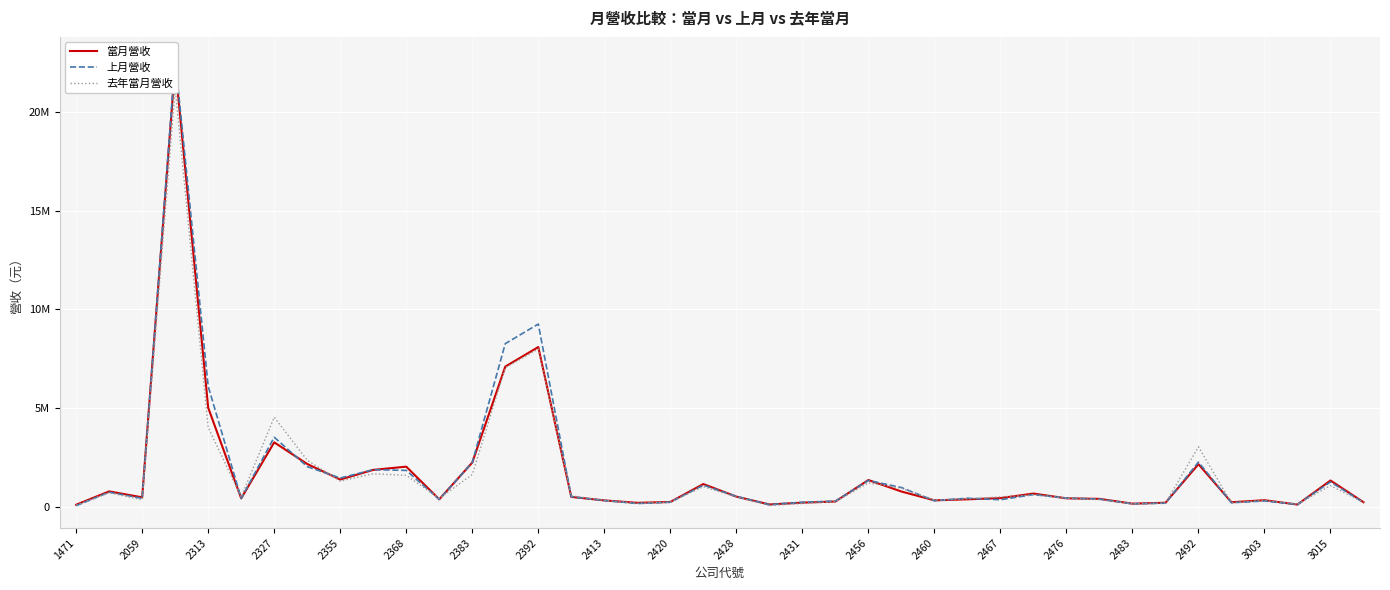

Is it true that 去年當月營收 equals 193528 at 2483?

False